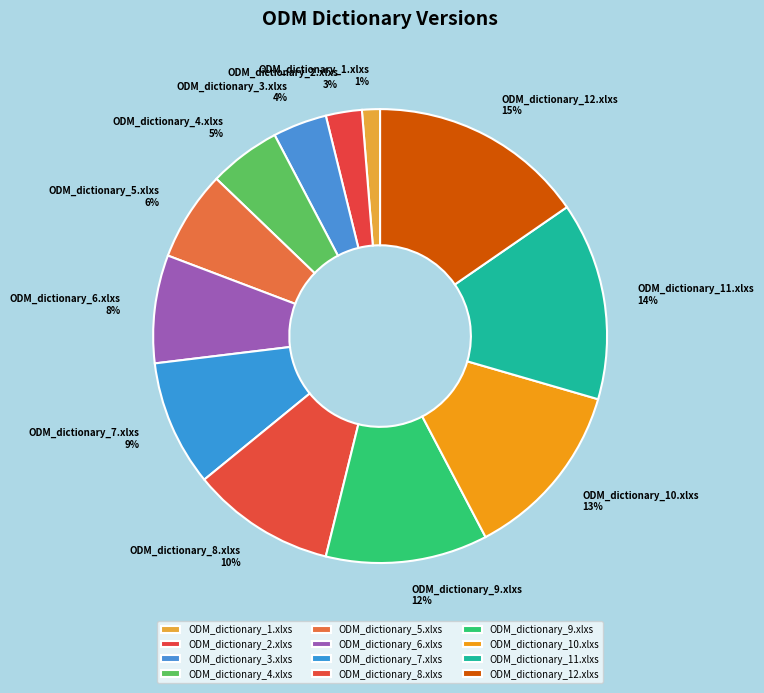

What is the smallest slice in the pie chart?

ODM_dictionary_1.xlxs